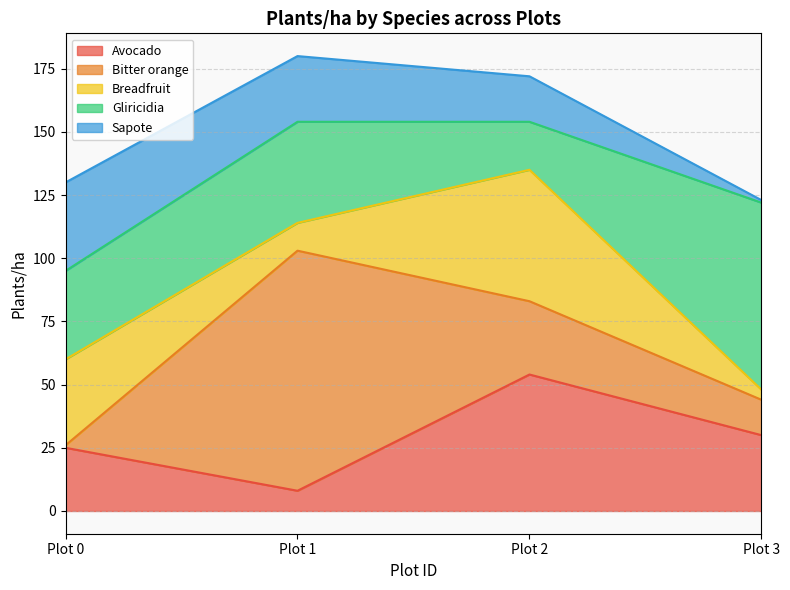

How many values in the Breadfruit series exceed 34?

1